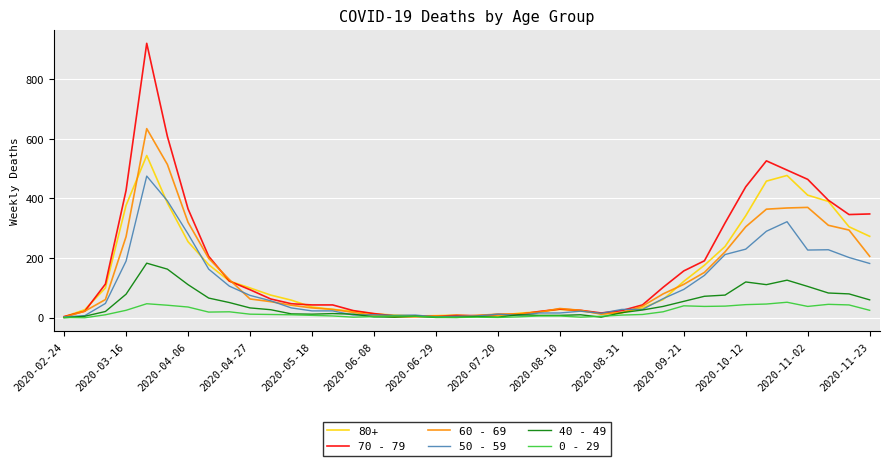

What is the maximum value shown in the chart?

920